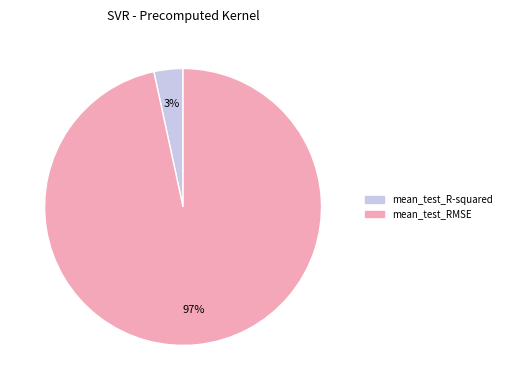

How many segments does this pie chart have?

2